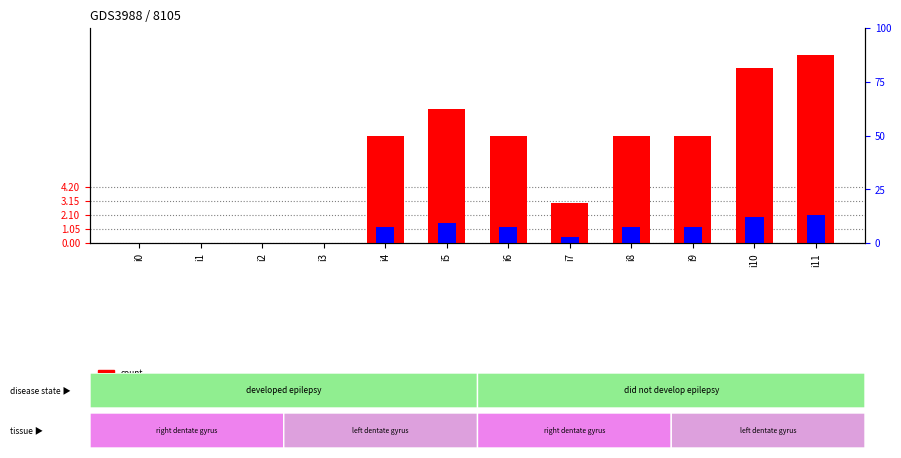

Reading right to left, extract all data points from this chart.

count: i11=14.0	i10=13.0	i9=8.0	i8=8.0	i7=3.0	i6=8.0	i5=10.0	i4=8.0	i3=0.0	i2=0.0	i1=0.0	i0=0.0
percentile rank within the sample: i11=2.1	i10=1.9	i9=1.2	i8=1.2	i7=0.4	i6=1.2	i5=1.5	i4=1.2	i3=0.0	i2=0.0	i1=0.0	i0=0.0